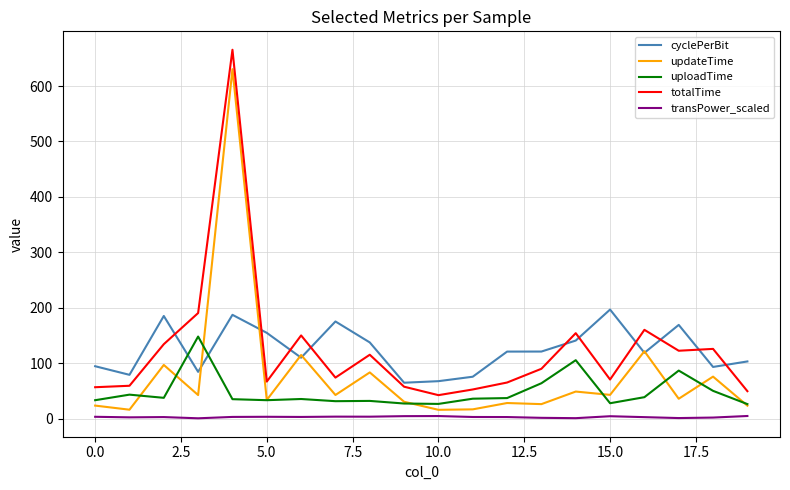

What is the greatest value displayed?

665.5